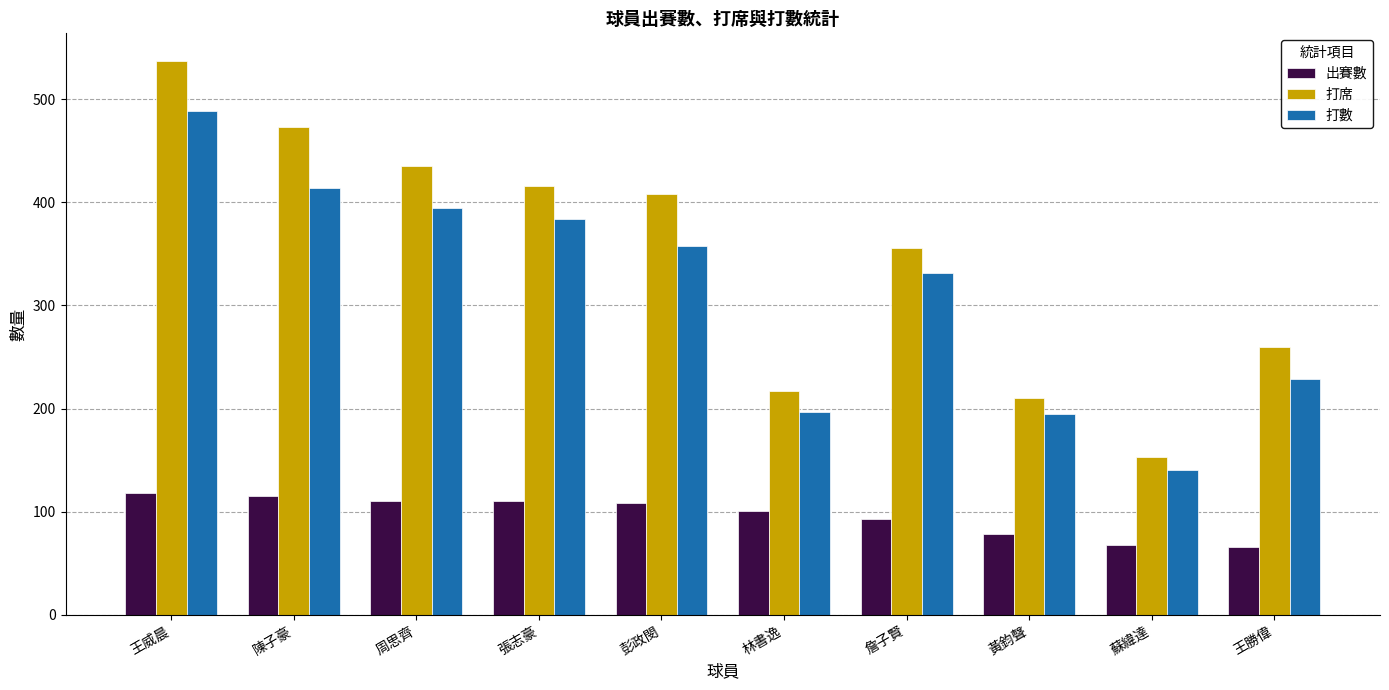

Which series has the largest range (max minus min)?

打席